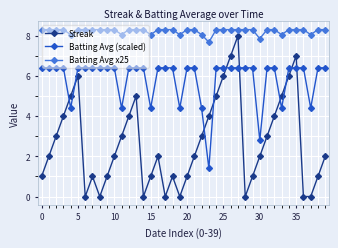

Which series has the largest range (max minus min)?

Streak